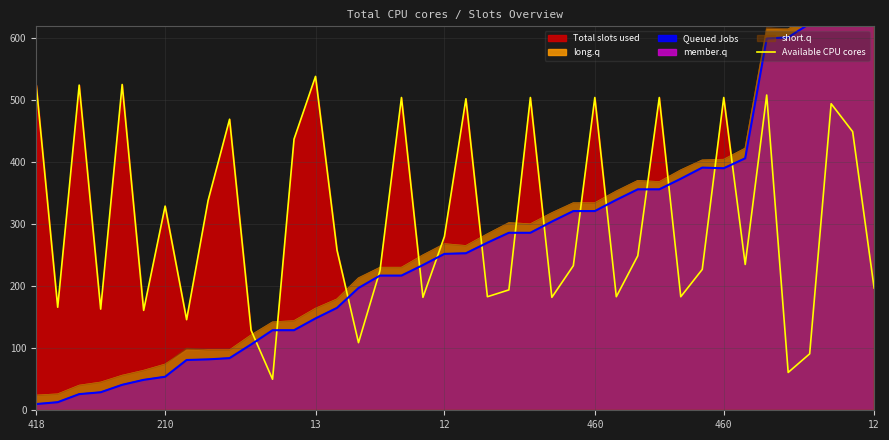

Where is the first local minimum?

210